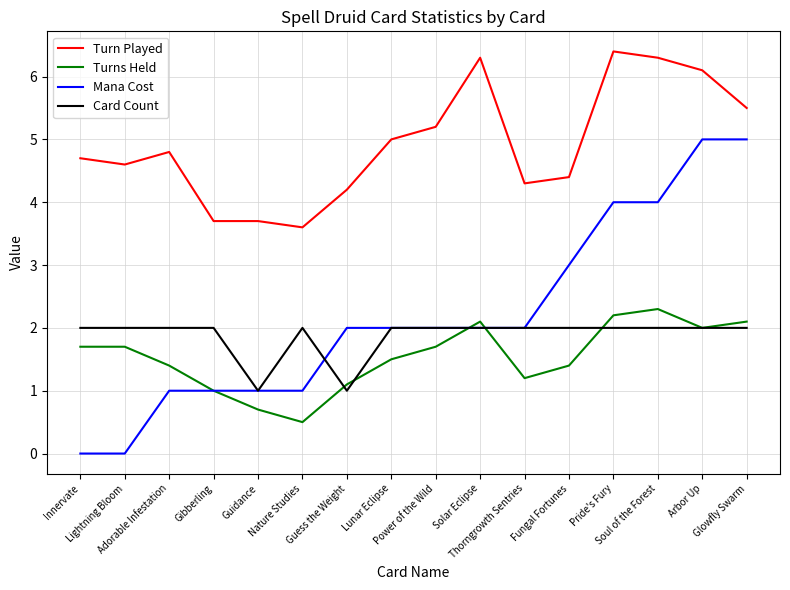

The Card Count series shows 2.0 at Pride's Fury. True or false?

True